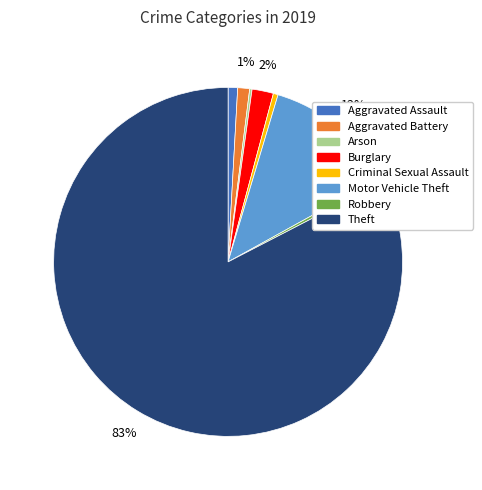

What is the largest slice in the pie chart?

Theft